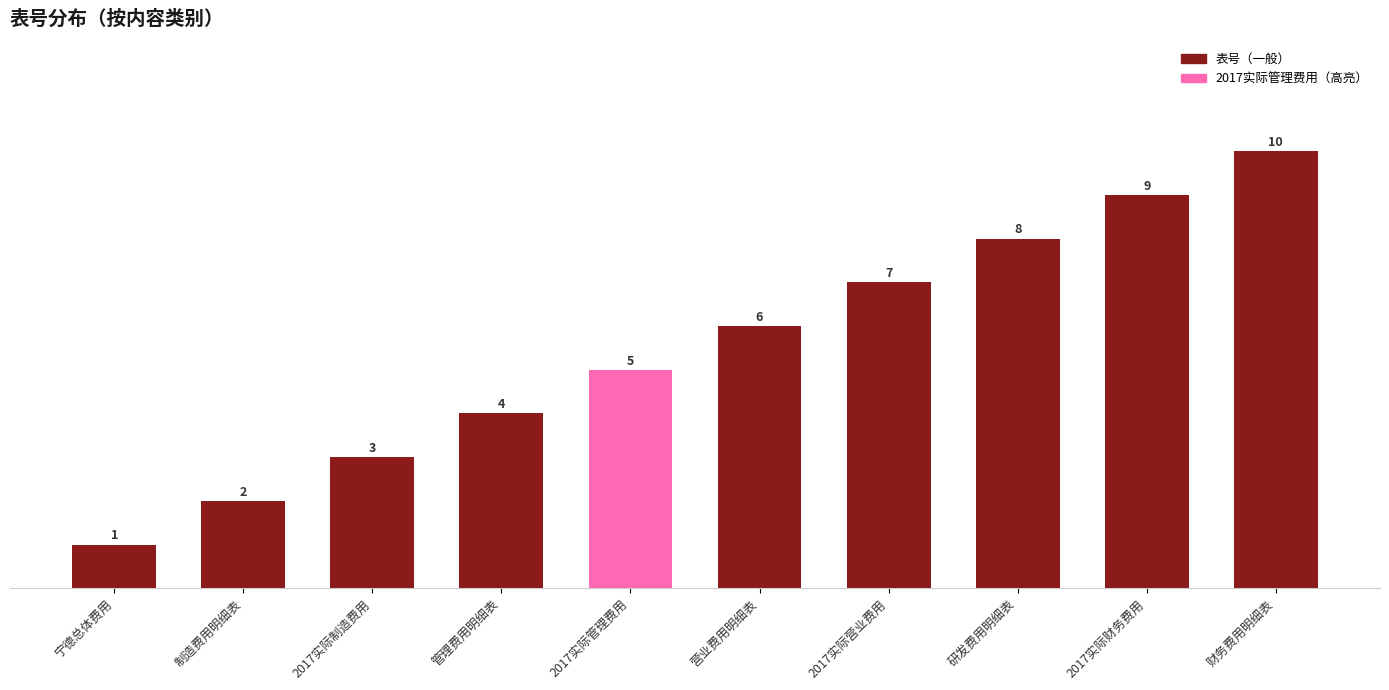

Rank the categories by value from highest to lowest.

财务费用明细表, 2017实际财务费用, 研发费用明细表, 2017实际营业费用, 营业费用明细表, 2017实际管理费用, 管理费用明细表, 2017实际制造费用, 制造费用明细表, 宁德总体费用